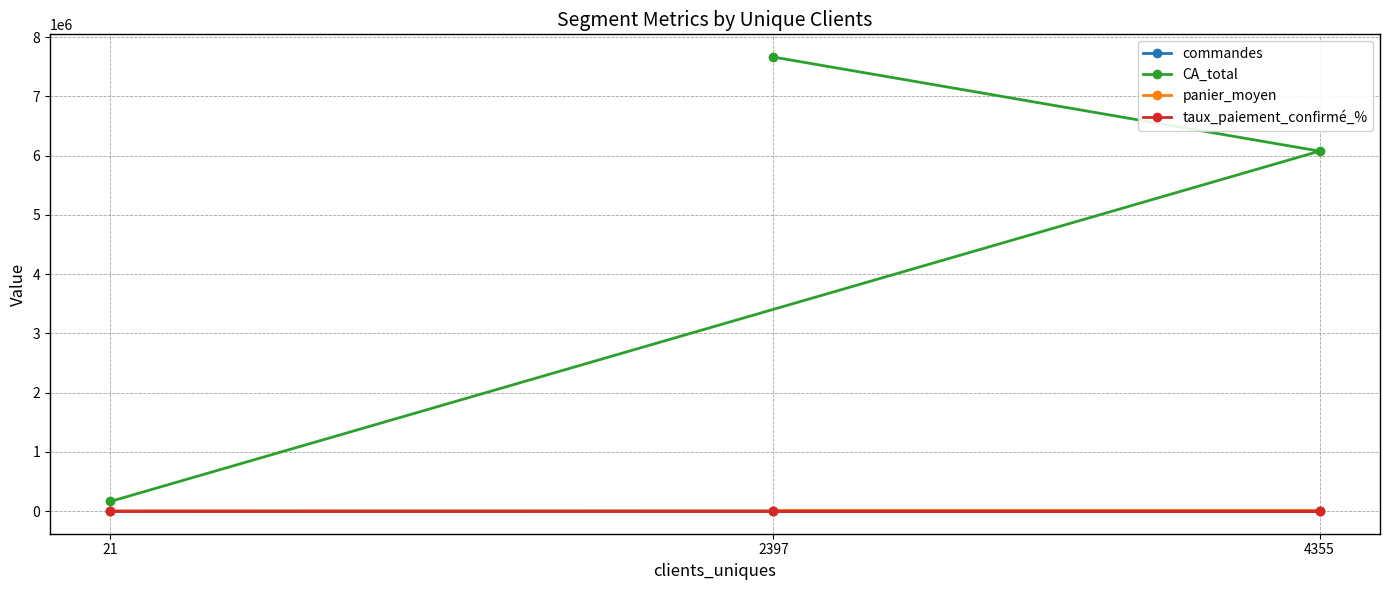

Which series has the largest total across all categories?

CA_total